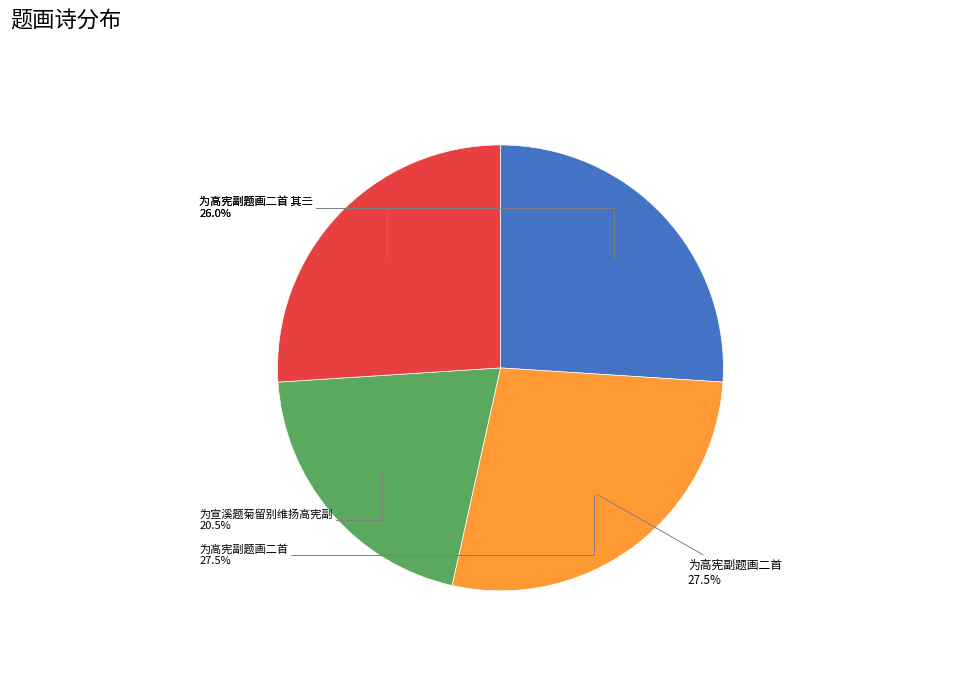

What is the ratio of the value at 为高宪副题画二首 其二 to the value at 为高宪副题画二首 其一?

1.0